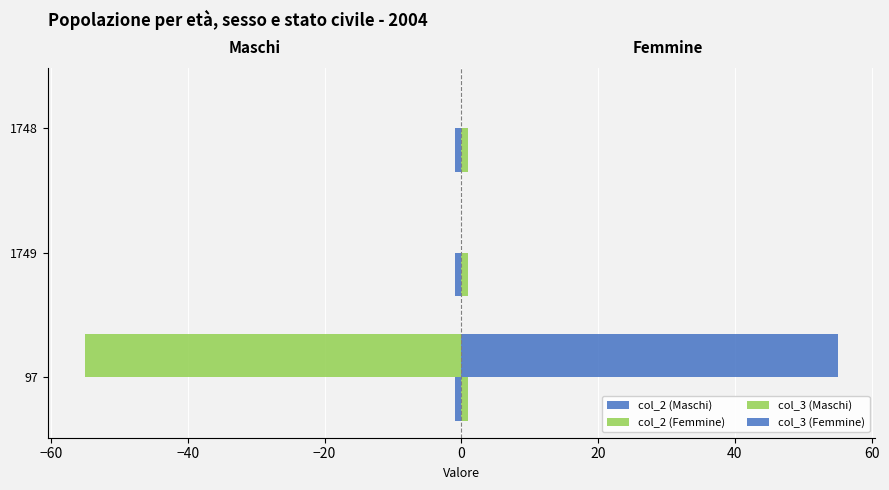

What is the sum of all col_3 (Femmine) values?

55.0